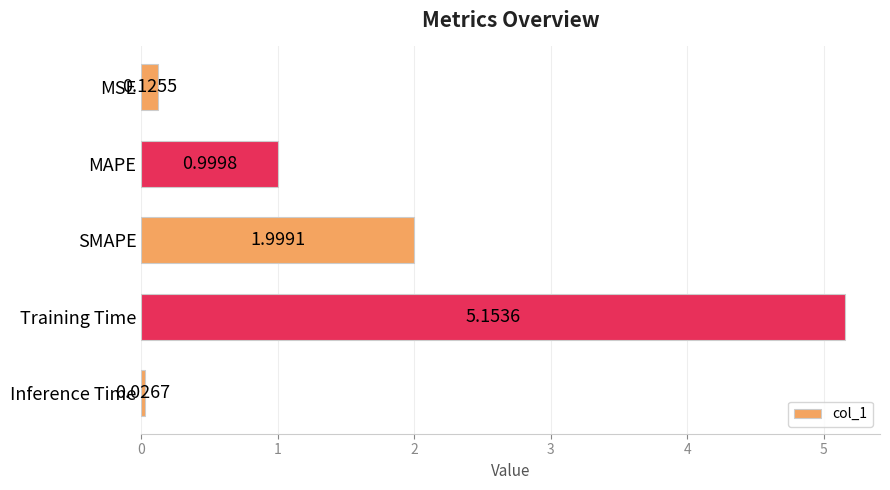

What is the difference between the second highest and minimum values?

2.0